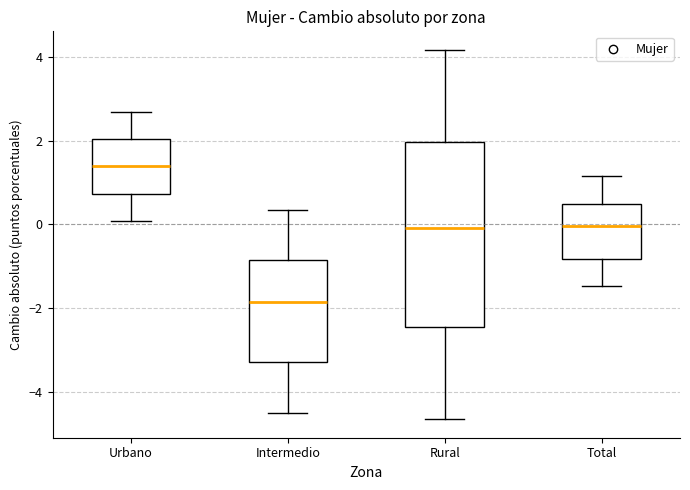

Which box's median line is the highest?

Urbano